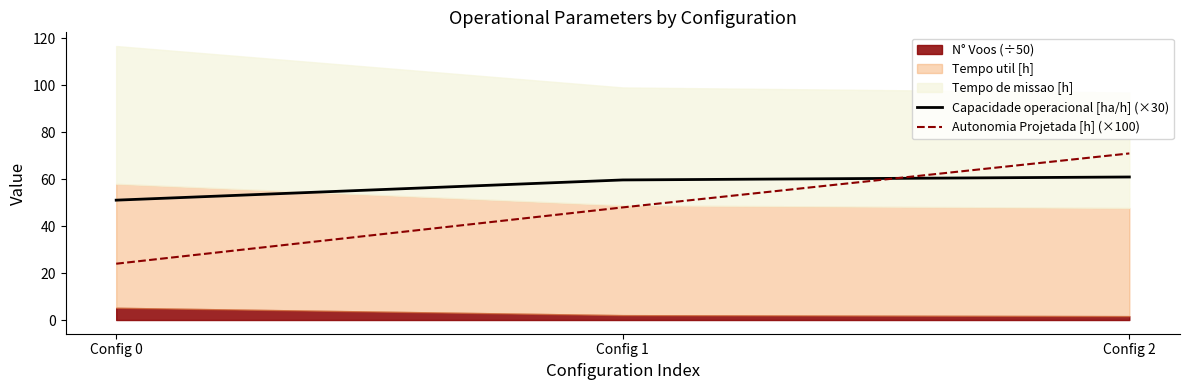

What is the maximum value for Autonomia Projetada [h] (×100)?

71.0